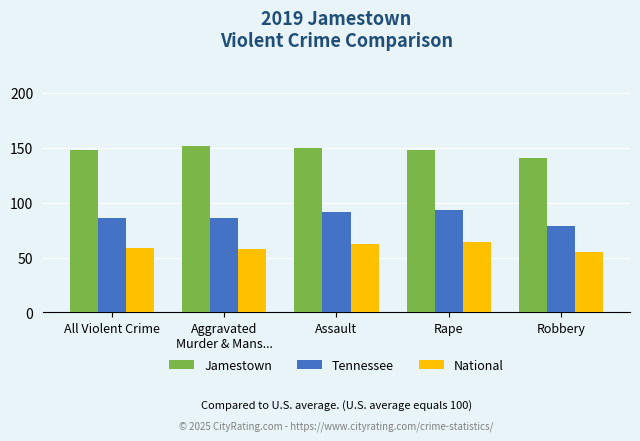

The value of Tennessee at All Violent Crime is 85.7. True or false?

True